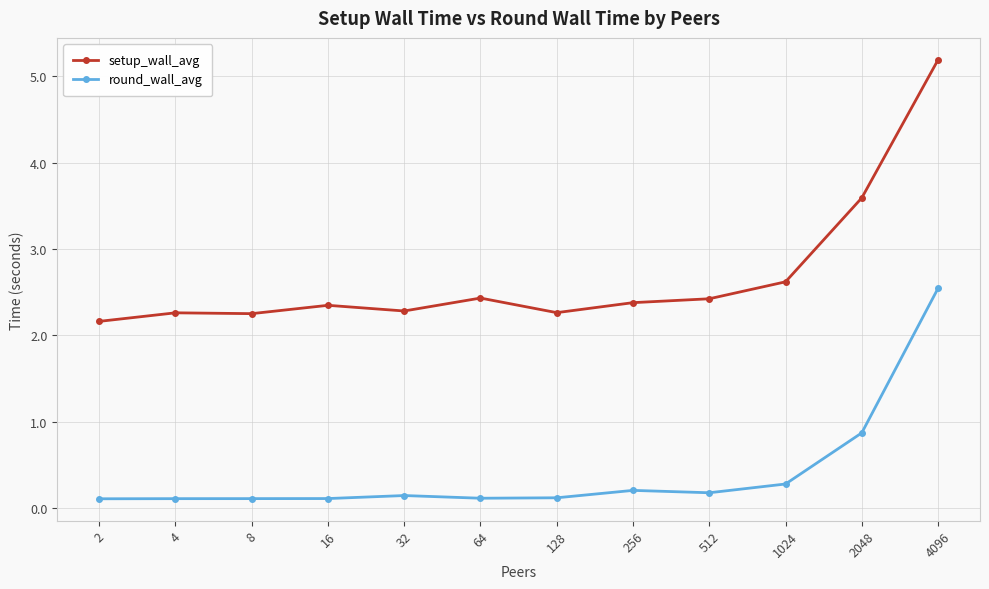

True or false: setup_wall_avg and round_wall_avg cross at least once.

False